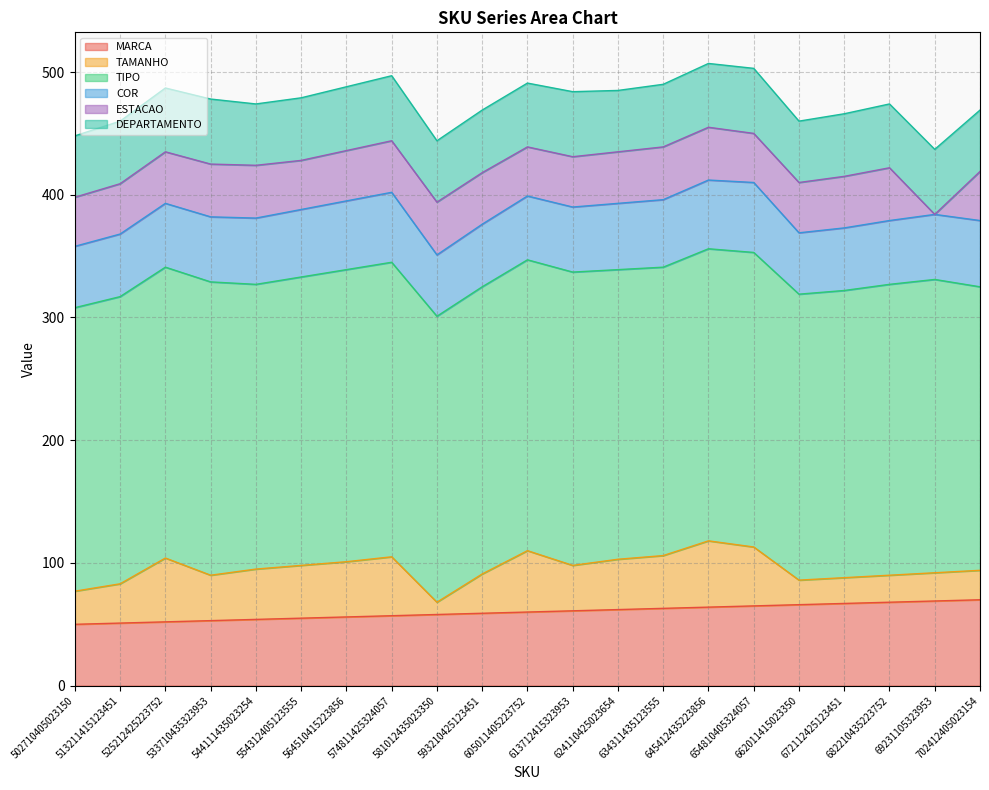

What is the difference between the maximum and second lowest values in the DEPARTAMENTO series?

3